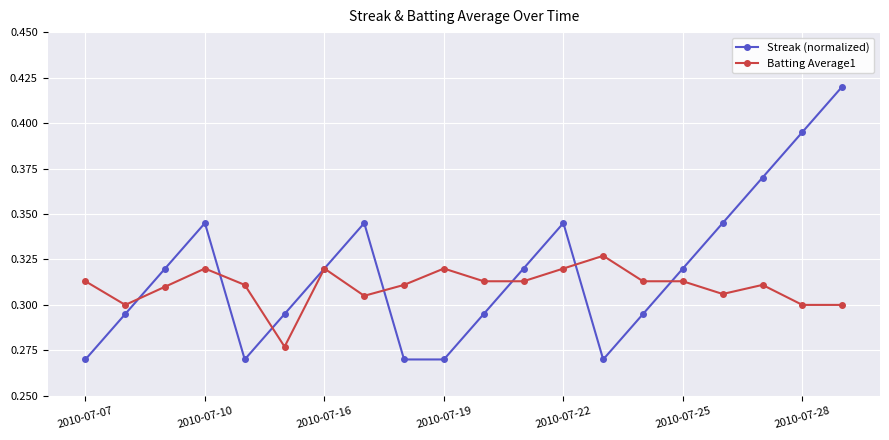

Which series has the largest range (max minus min)?

Streak (normalized)